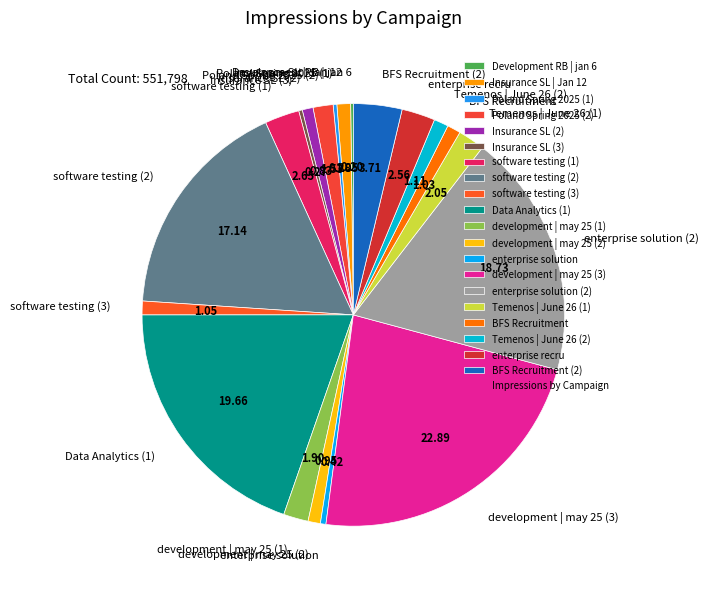

Which has a higher value, Insurance SL | Jan 12 or software testing (1)?

software testing (1)